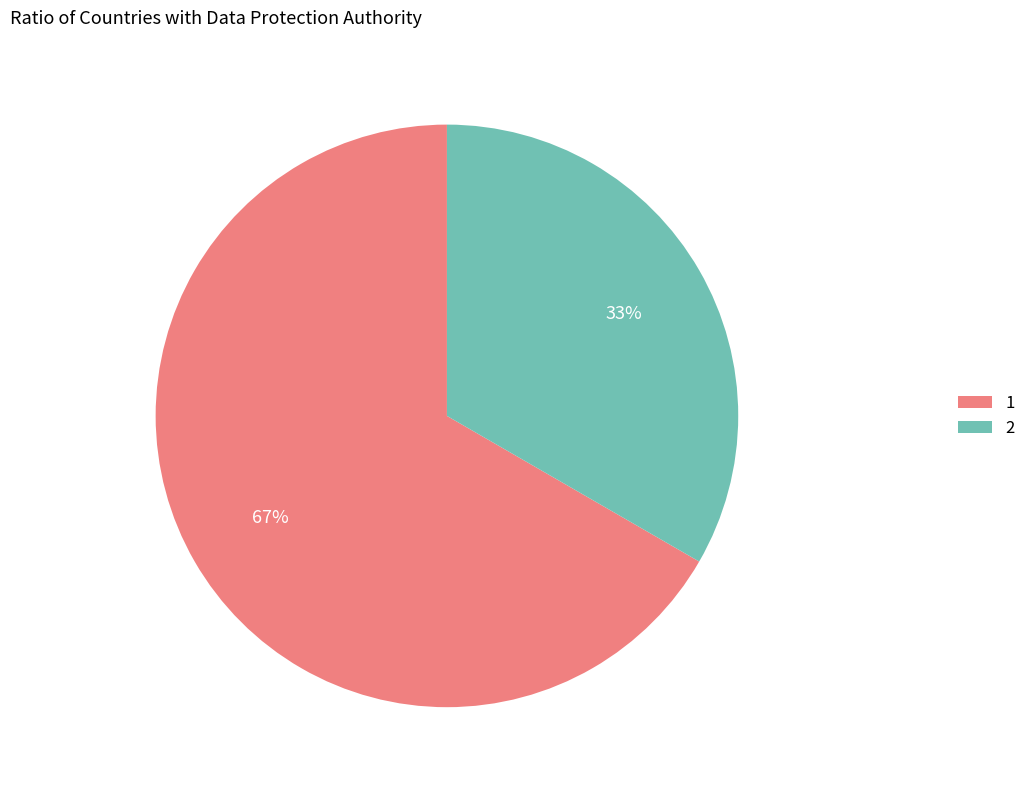

What percentage is the 2 slice, to the nearest percent?

33%